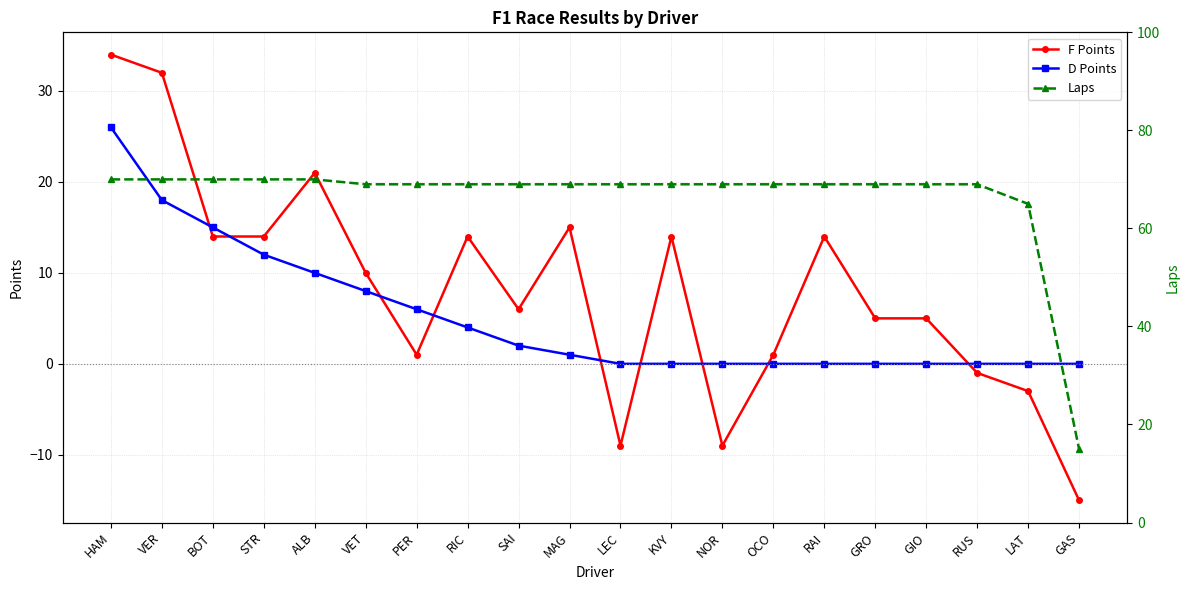

Reading left to right, what are all the values shown in this chart?

F Points: HAM=34	VER=32	BOT=14	STR=14	ALB=21	VET=10	PER=1	RIC=14	SAI=6	MAG=15	LEC=-9	KVY=14	NOR=-9	OCO=1	RAI=14	GRO=5	GIO=5	RUS=-1	LAT=-3	GAS=-15
D Points: HAM=26	VER=18	BOT=15	STR=12	ALB=10	VET=8	PER=6	RIC=4	SAI=2	MAG=1	LEC=0	KVY=0	NOR=0	OCO=0	RAI=0	GRO=0	GIO=0	RUS=0	LAT=0	GAS=0
Laps: HAM=70	VER=70	BOT=70	STR=70	ALB=70	VET=69	PER=69	RIC=69	SAI=69	MAG=69	LEC=69	KVY=69	NOR=69	OCO=69	RAI=69	GRO=69	GIO=69	RUS=69	LAT=65	GAS=15